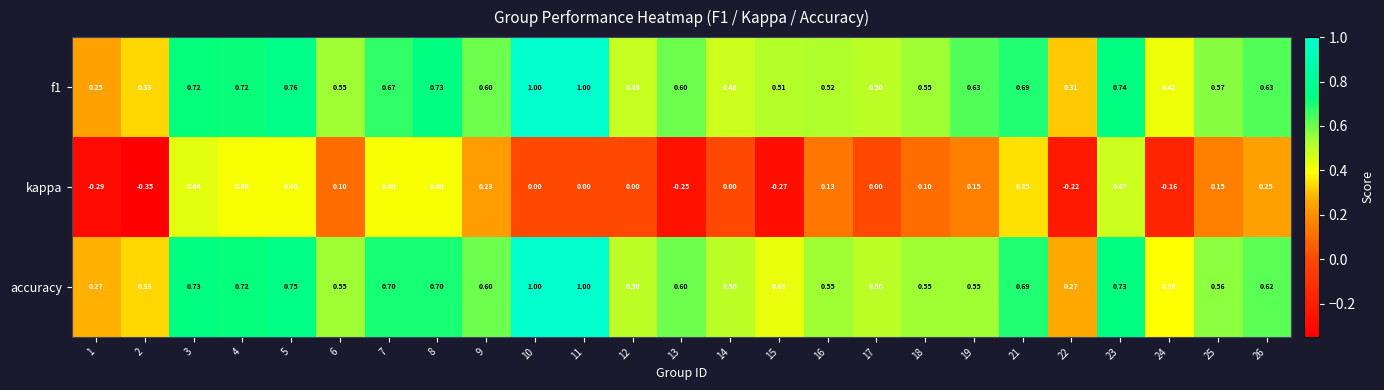

Which series has the largest range (max minus min)?

kappa